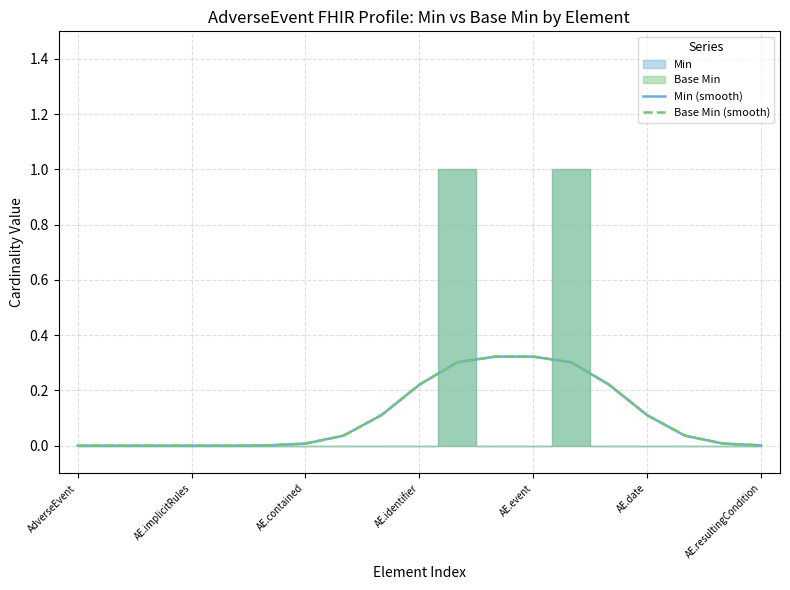

What position from the left is 8?

9